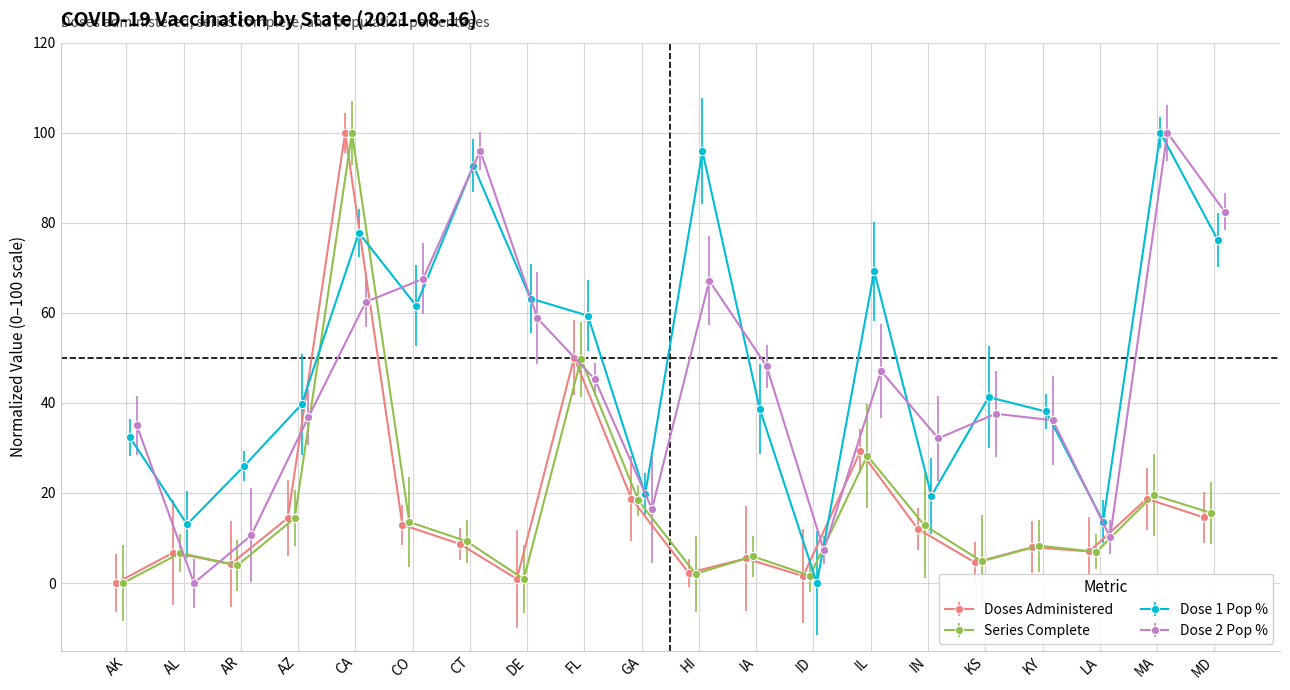

How many interior local peaks does the Administered_Dose1_Pop_Pct series have?

6